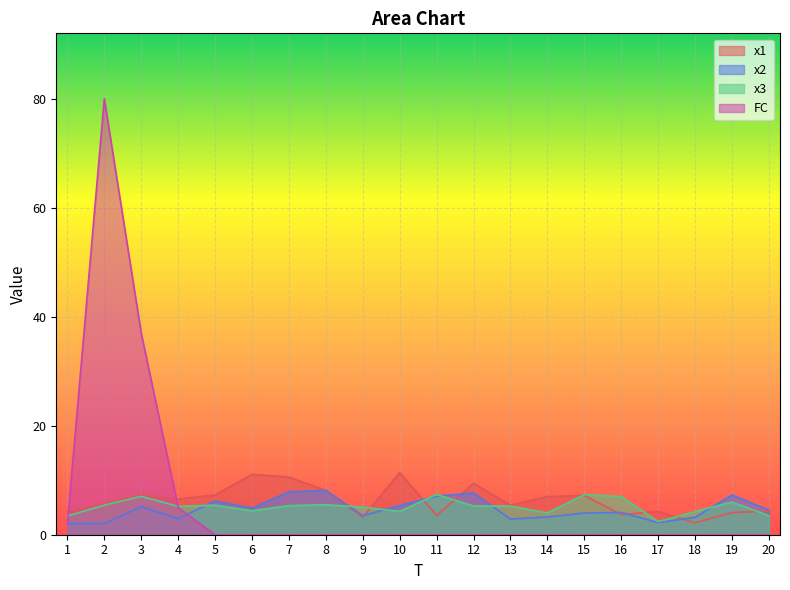

Is it true that x2 equals 7.0 at 20?

False